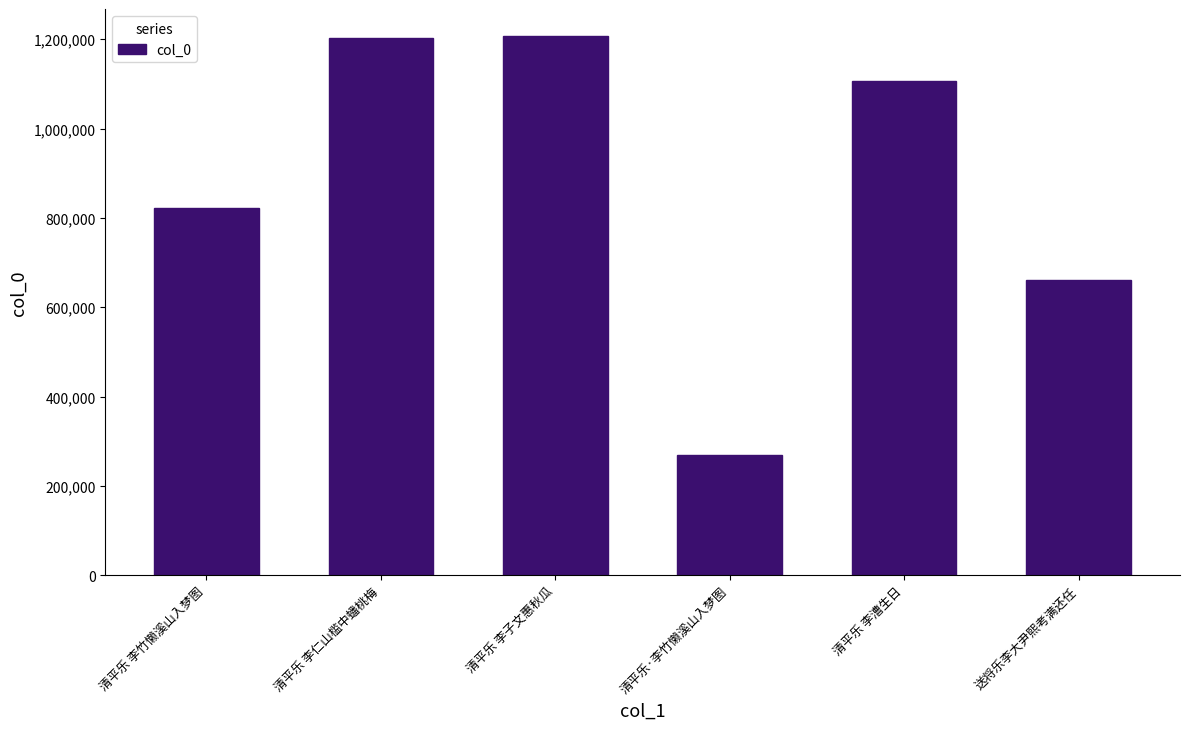

The chart shows a value of 304866 at 清平乐 李仁山槛中蟠桃梅. True or false?

False